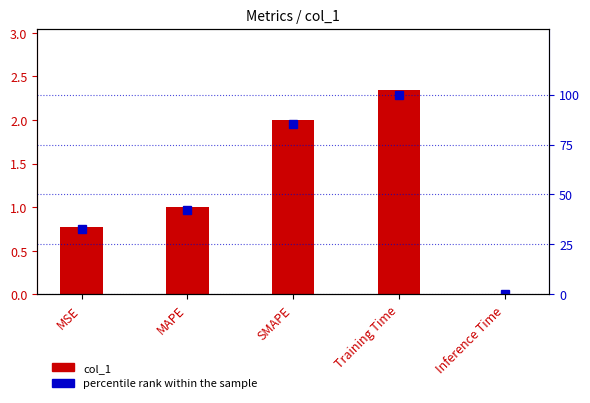

Which label corresponds to the largest value in the chart?

Training Time